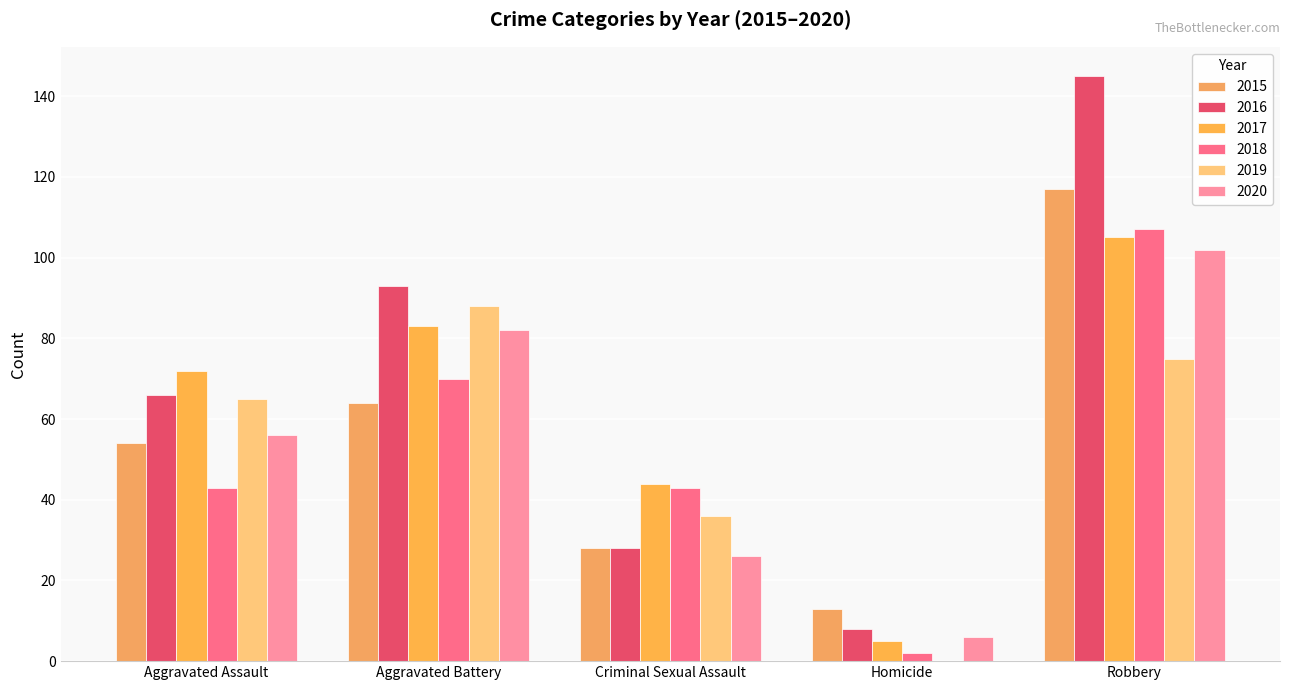

The 2018 series shows 70 at Aggravated Battery. True or false?

True